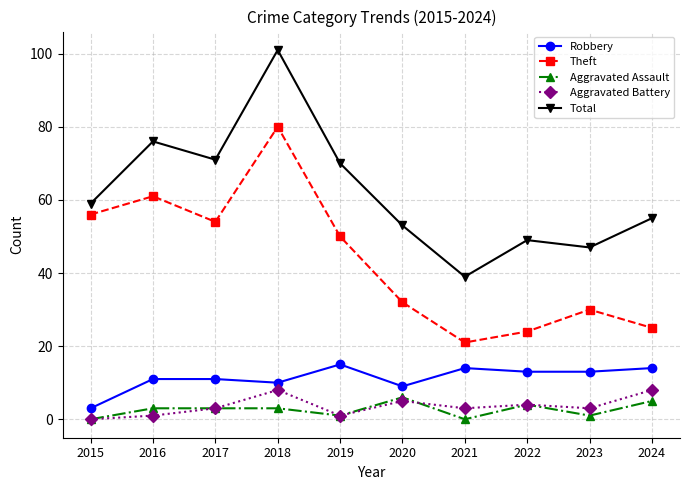

The Total series shows 88 at 2020. True or false?

False